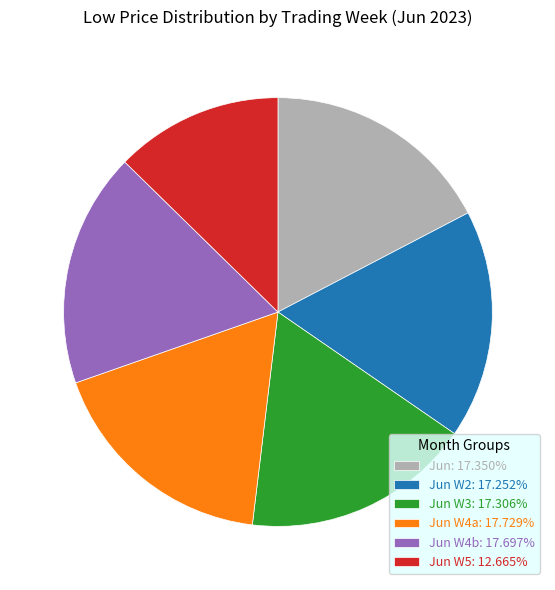

Do Jun W4a: 17.729% and Jun W5: 12.665% together represent more than half of the pie?

No